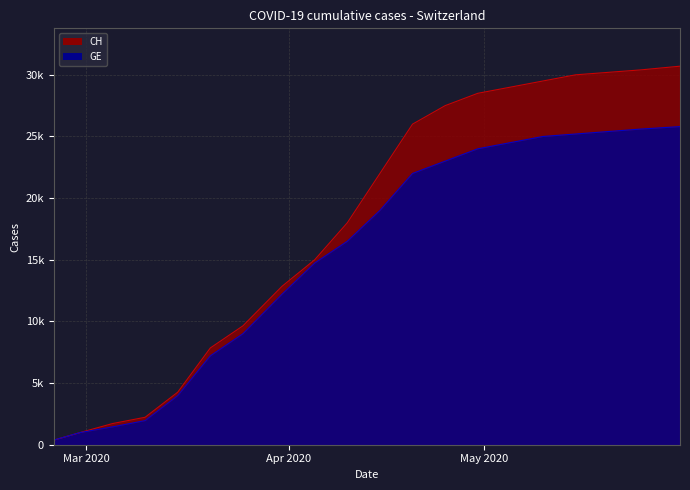

Is the value of CH at 2020-04-30 greater than the value of GE at 2020-05-05?

Yes